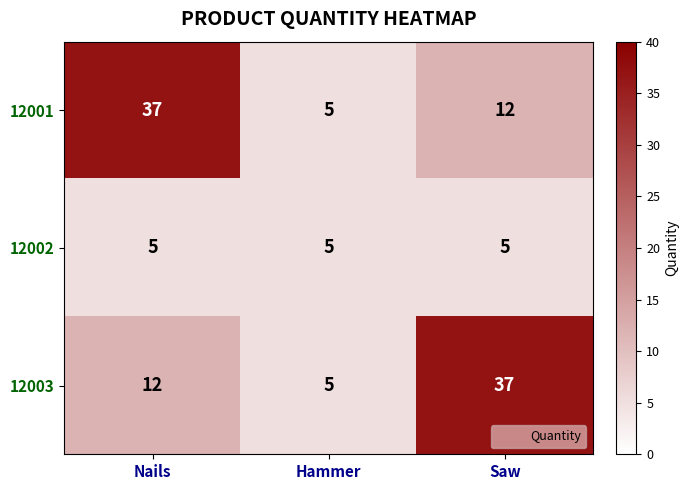

Reading left to right, extract all data points from this chart.

12001: 37	5	12
12002: 5	5	5
12003: 12	5	37